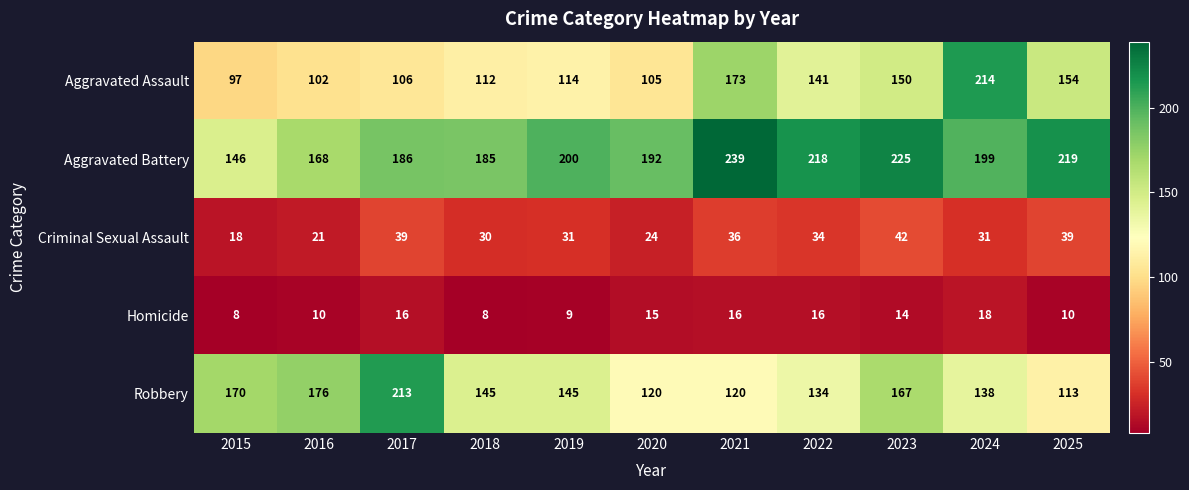

How many series are shown in this chart?

5